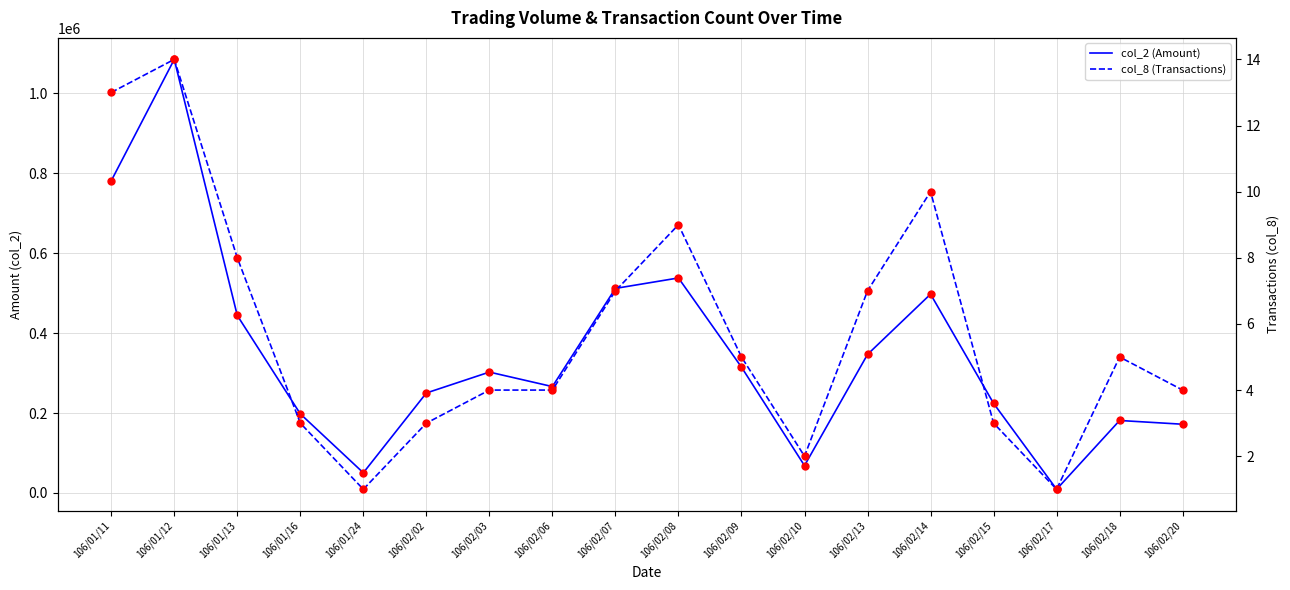

Which series changed the most between 106/01/12 and 106/02/17?

col_2 (Amount)